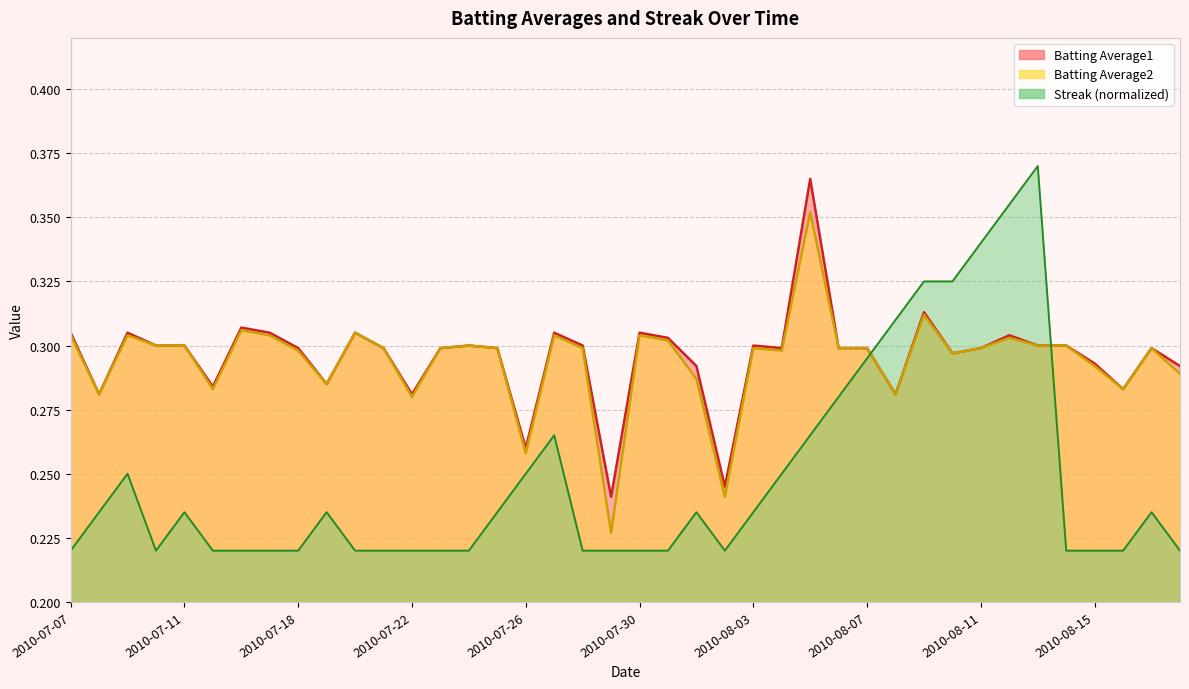

What is the average value of the Streak series?

0.2